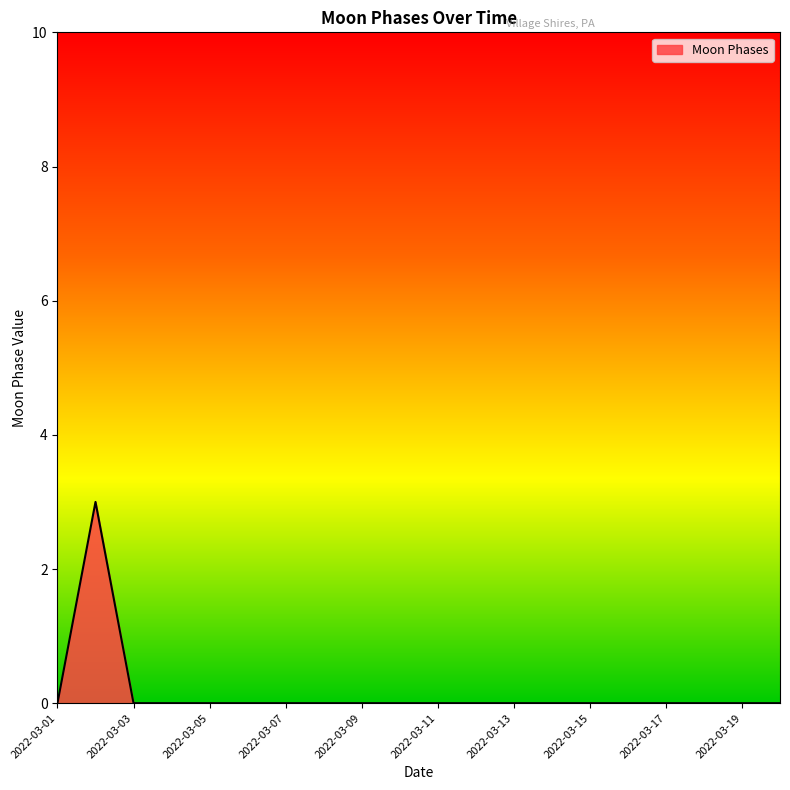

What is the difference between the maximum and minimum values?

3